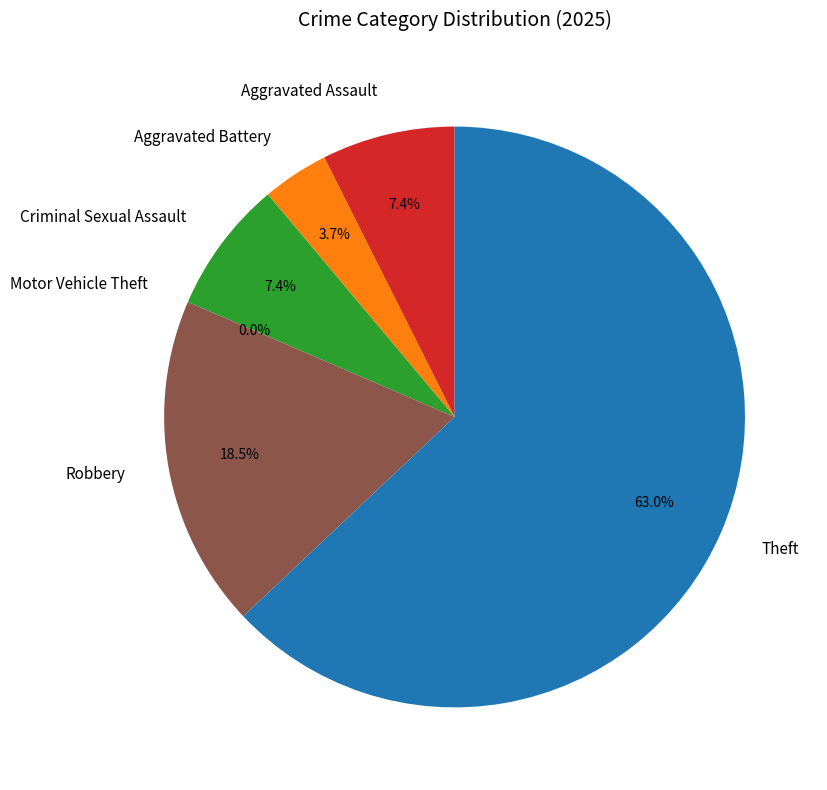

How many slices are in this pie chart?

6